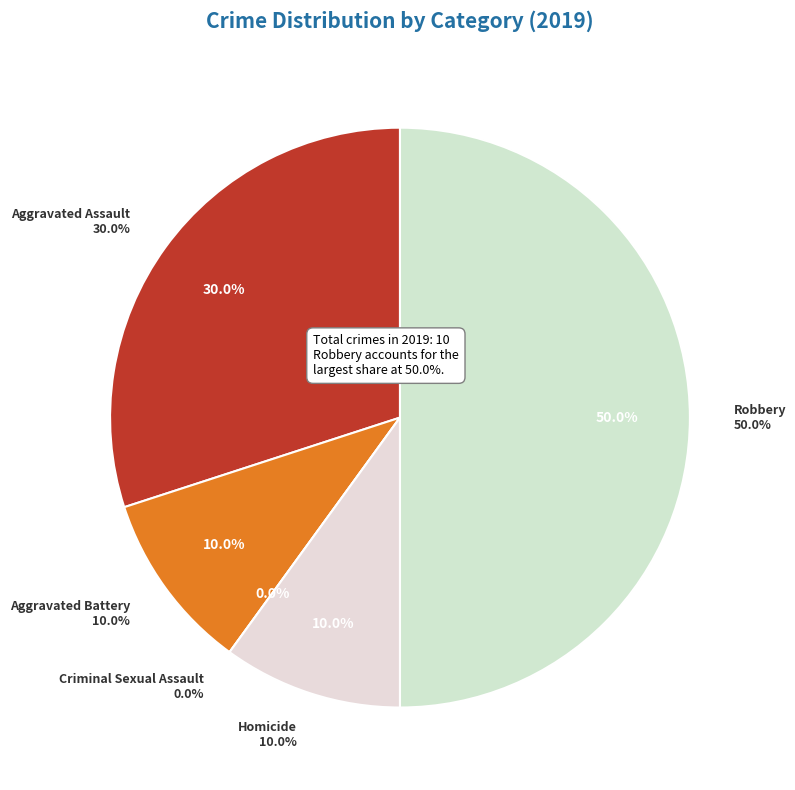

Is it true that Robbery is 35% of the pie?

False